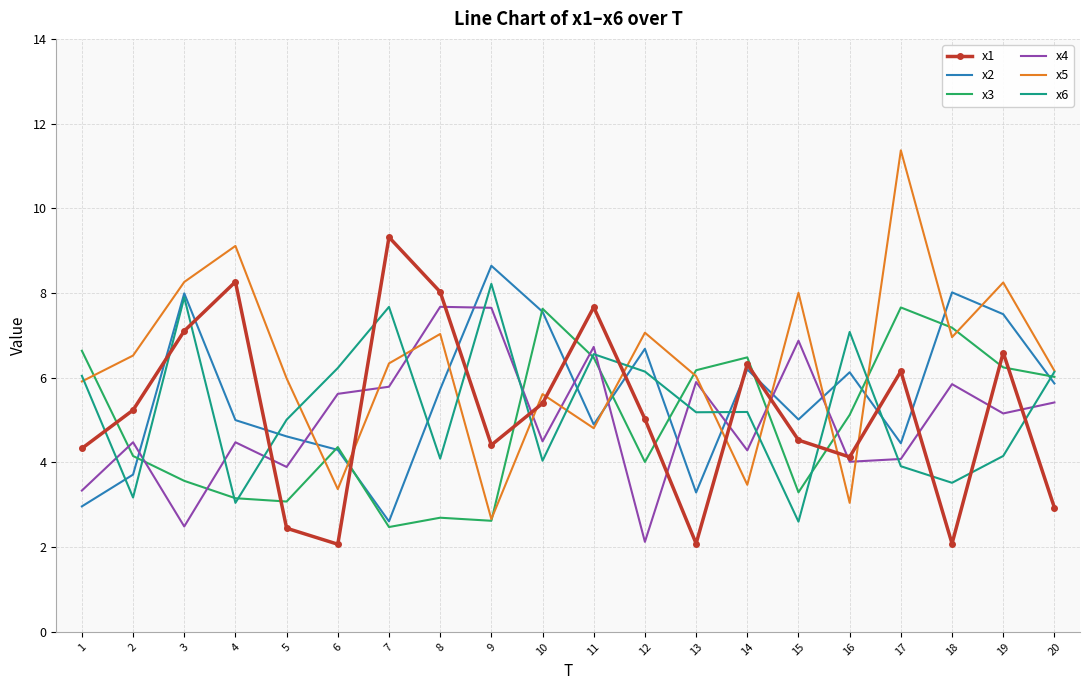

What is the highest value of the x6 series?

8.2